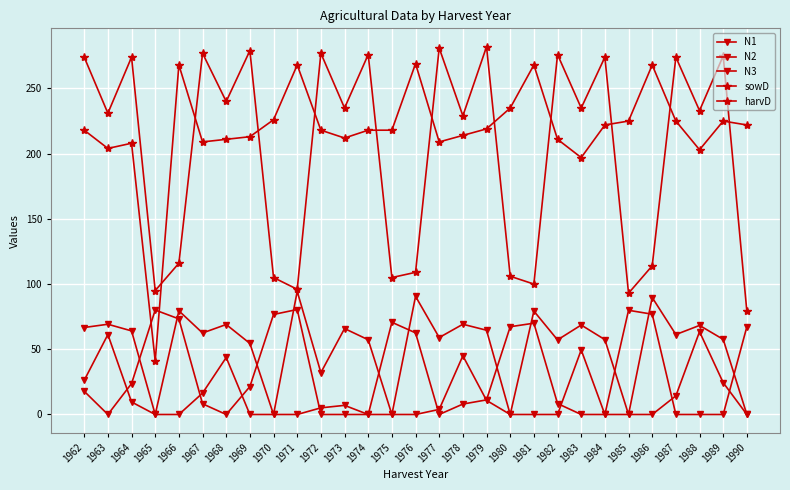

What is the maximum value for N2?

94.4